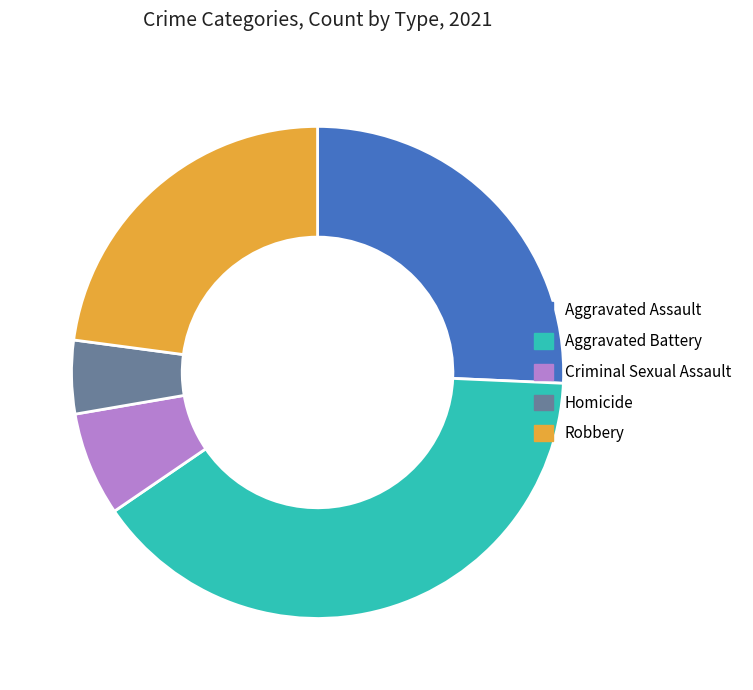

Is Aggravated Battery the majority of the pie?

No